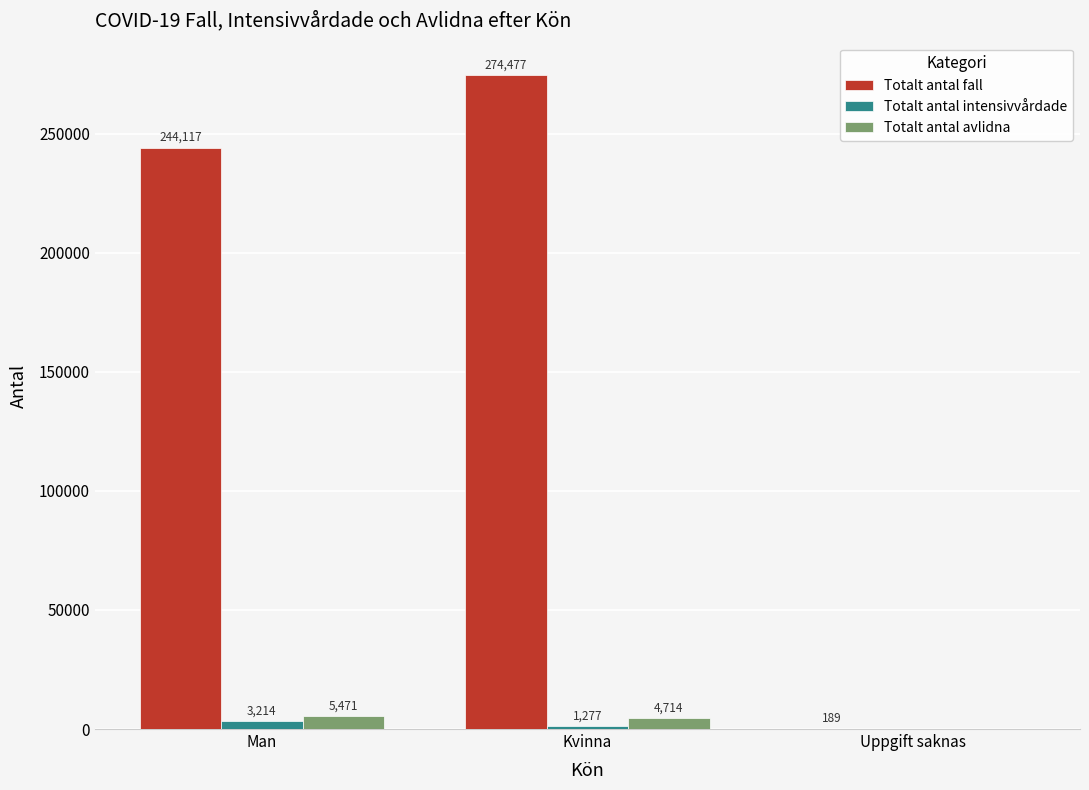

What is the sum of all Totalt antal fall values?

518783